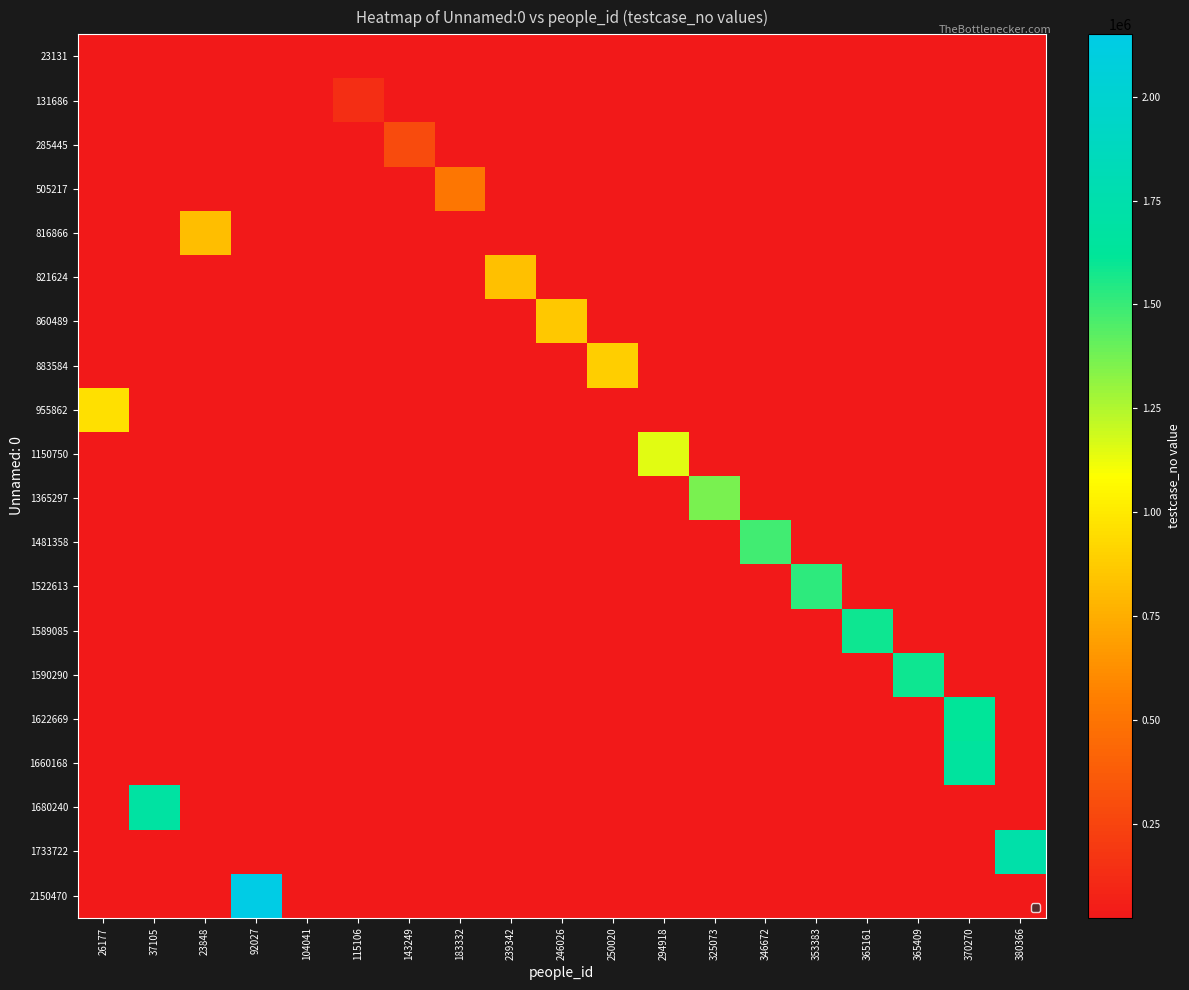

Is the value of 1622669 at 143249 greater than the value of 1733722 at 346672?

No